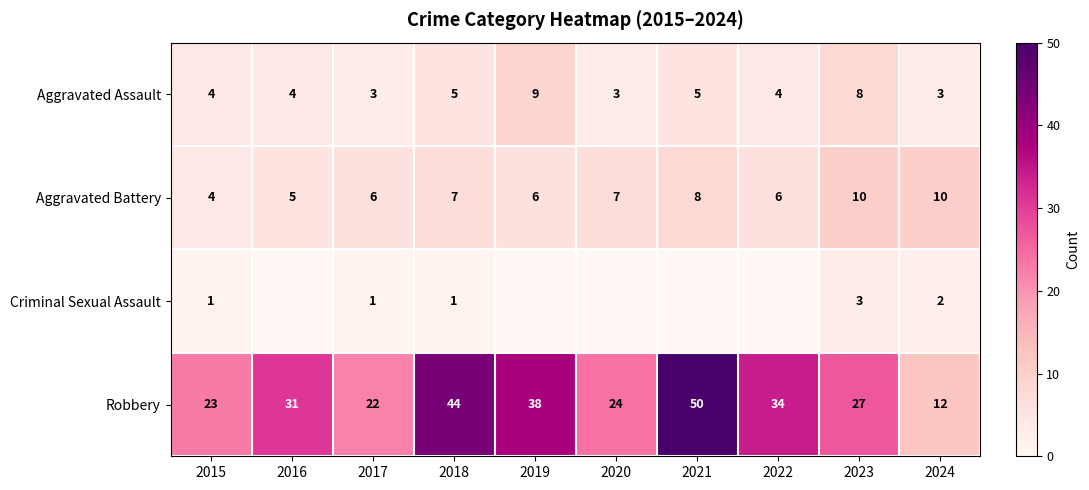

The Robbery series shows 41 at 2016. True or false?

False